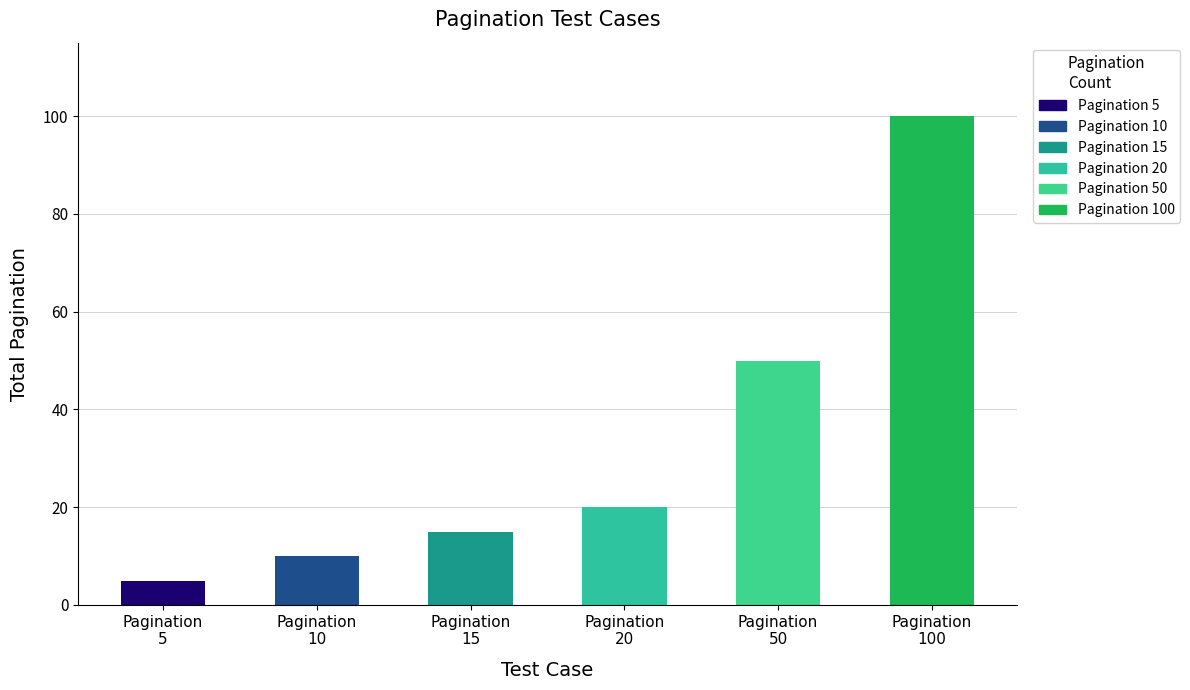

Between Pagination
15 and Pagination
100, which is larger?

Pagination
100